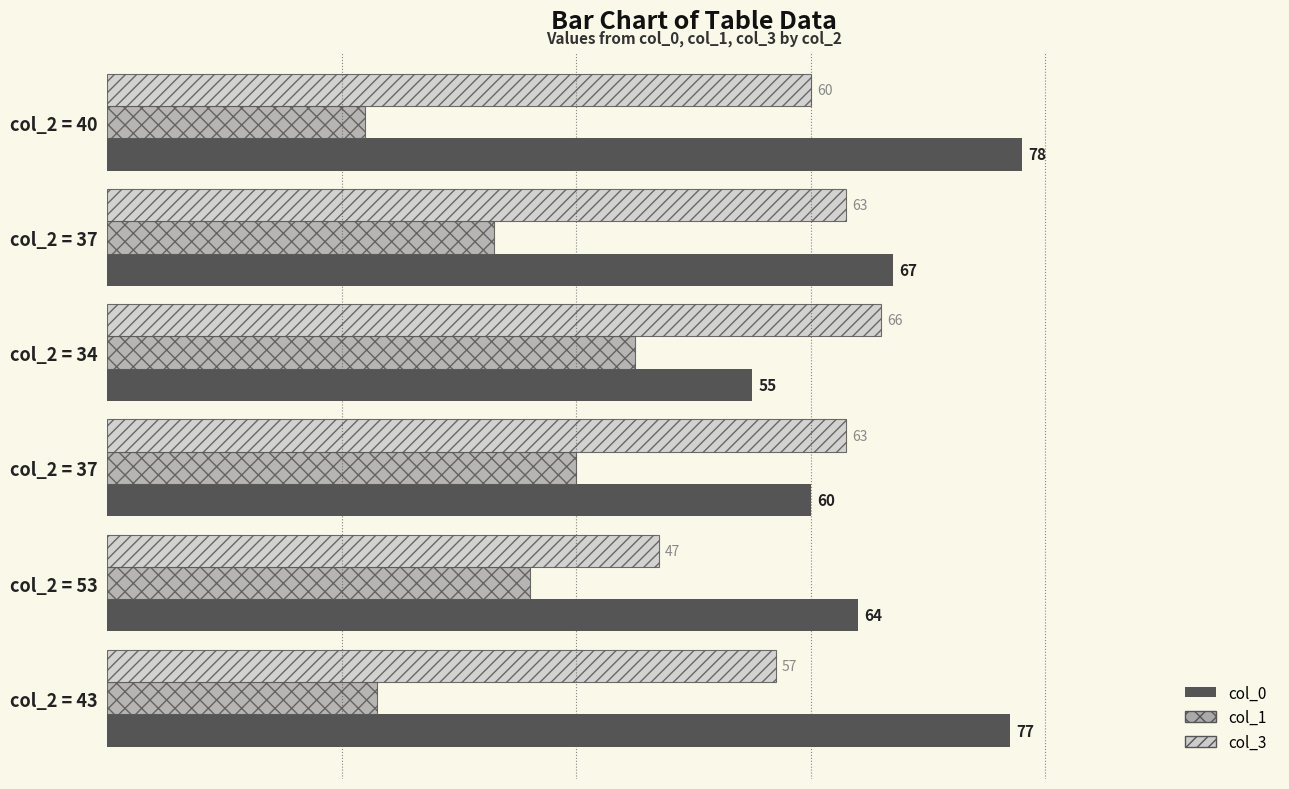

What are all the series names shown in the legend?

col_0, col_1, col_3